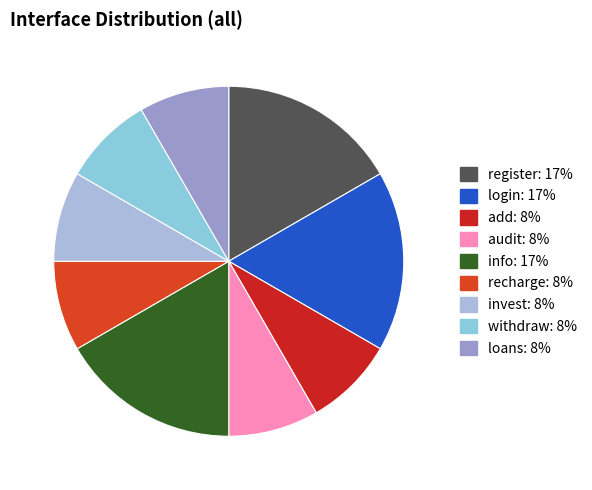

How many slices are in this pie chart?

9